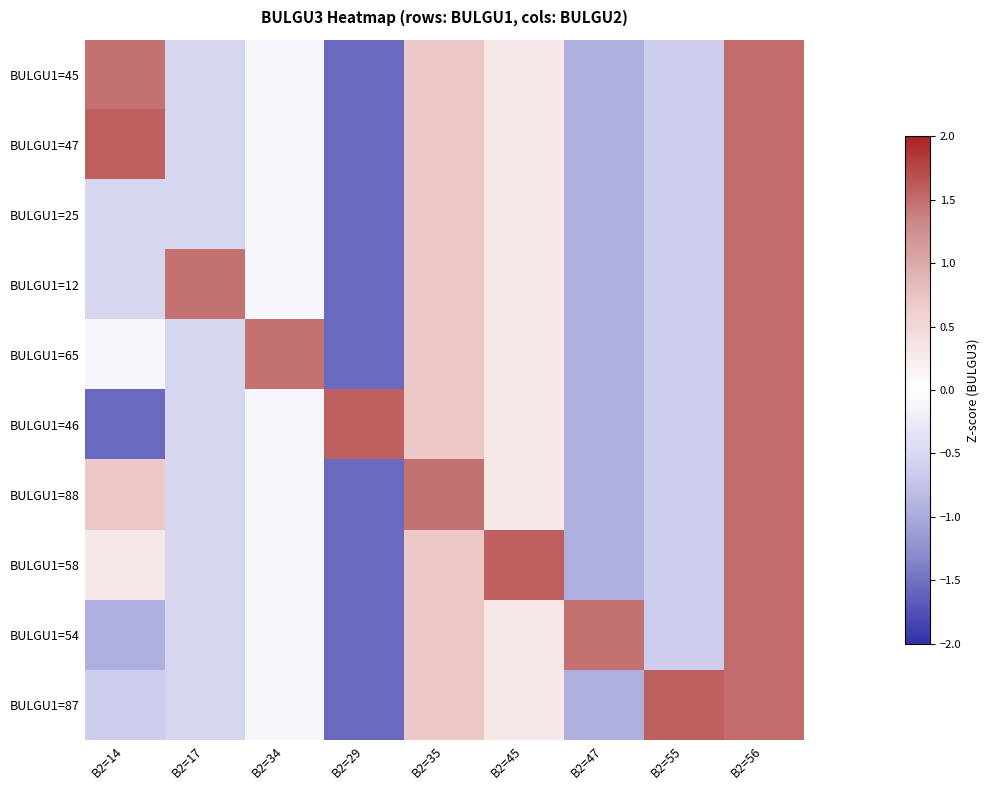

Rank the series at B2=45 from lowest to highest value.

BULGU1=45, BULGU1=47, BULGU1=25, BULGU1=12, BULGU1=65, BULGU1=46, BULGU1=88, BULGU1=54, BULGU1=87, BULGU1=58